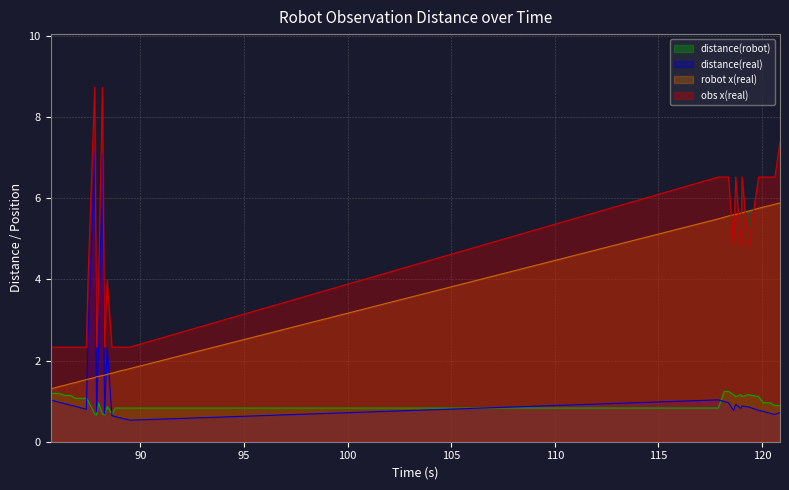

List the series in order of their peak value, highest first.

obs x(real), distance(real), robot x(real), distance(robot)